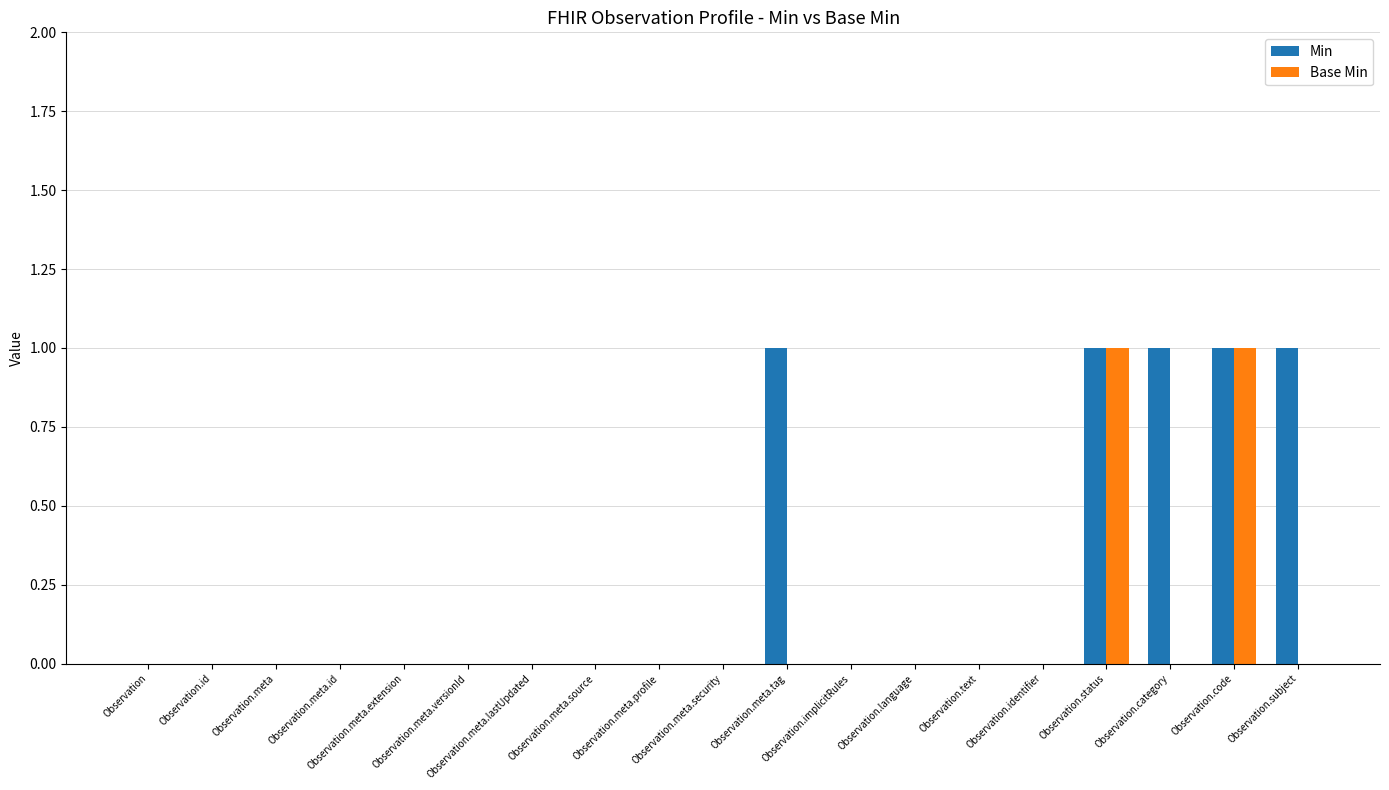

What is the sum of all Min values?

5